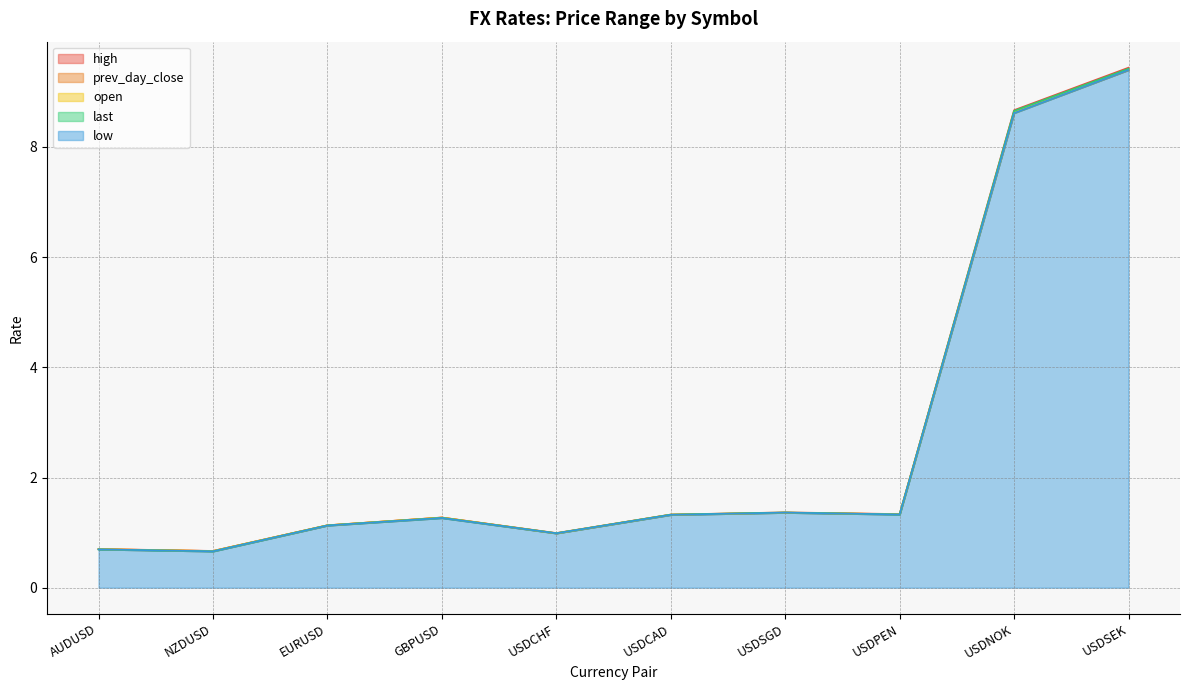

True or false: high and open cross at least once.

False